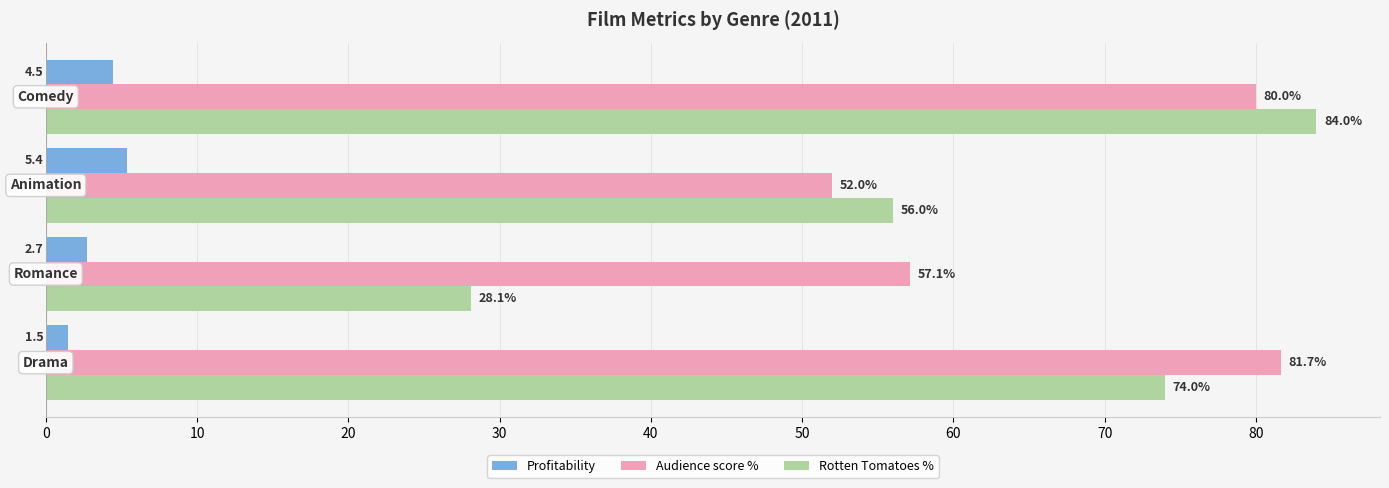

What is the difference between the maximum and minimum values in the Audience score % series?

29.7